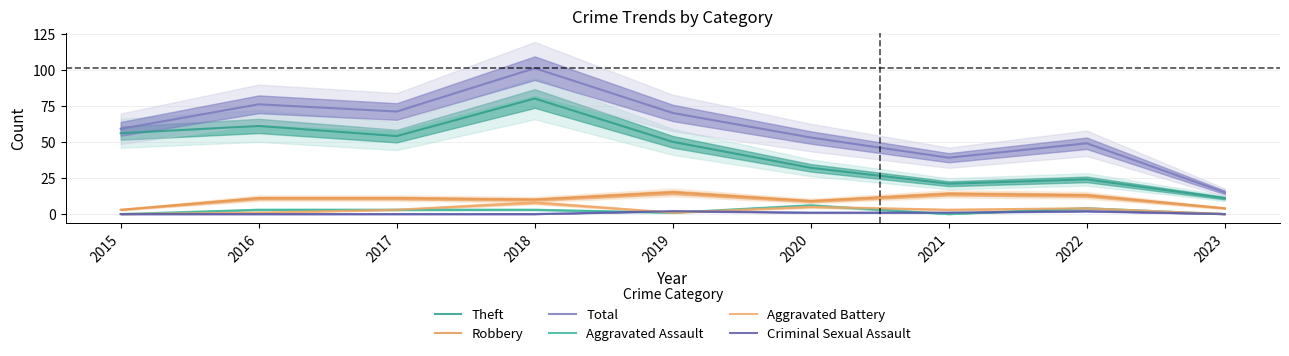

True or false: Robbery and Total cross at least once.

False